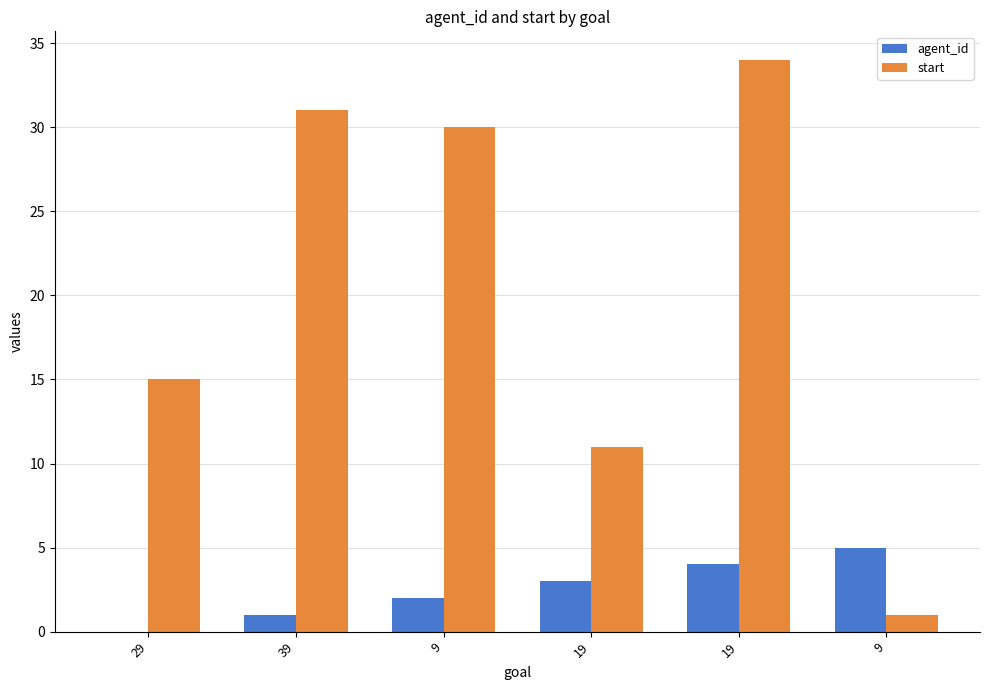

At which category does the chart reach its peak across all series?

19